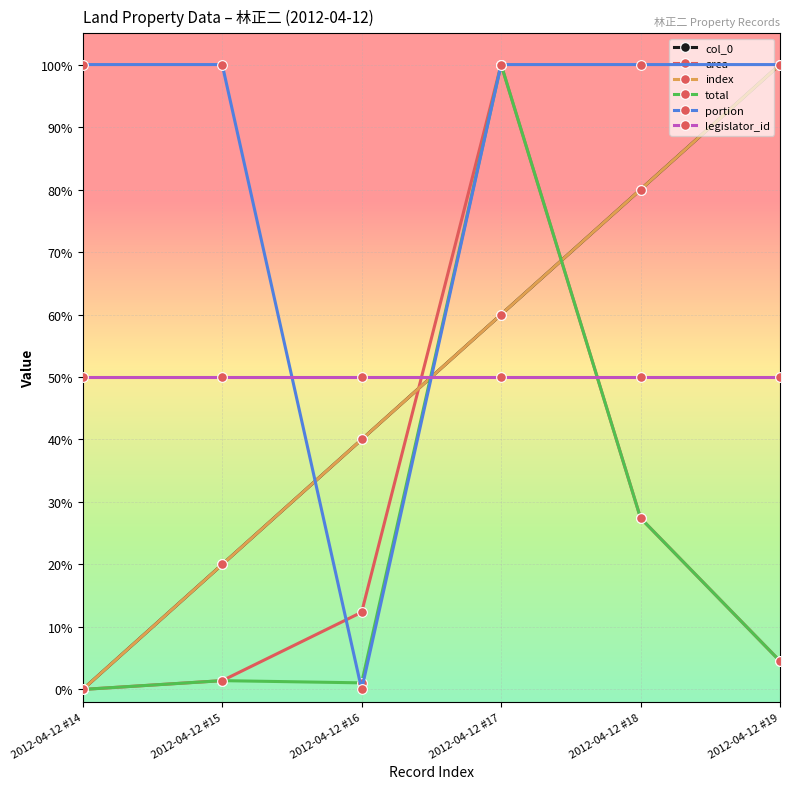

Is this an area chart (filled region under the line)?

No